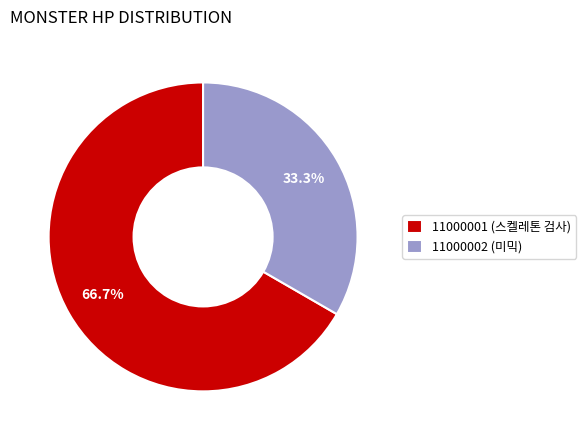

The 11000002 (미믹) slice represents 45% of the pie. True or false?

False